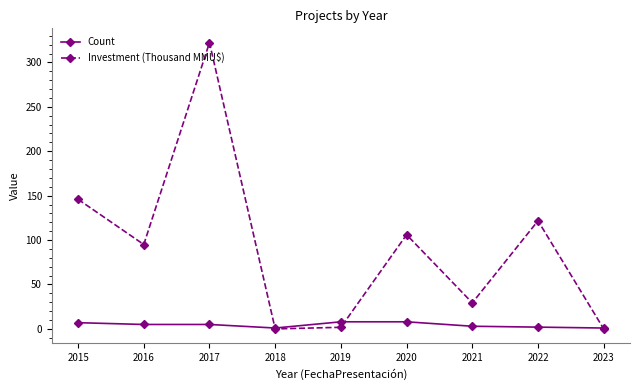

List the series in order of their peak value, lowest first.

Count, Investment (Thousand MMU$)